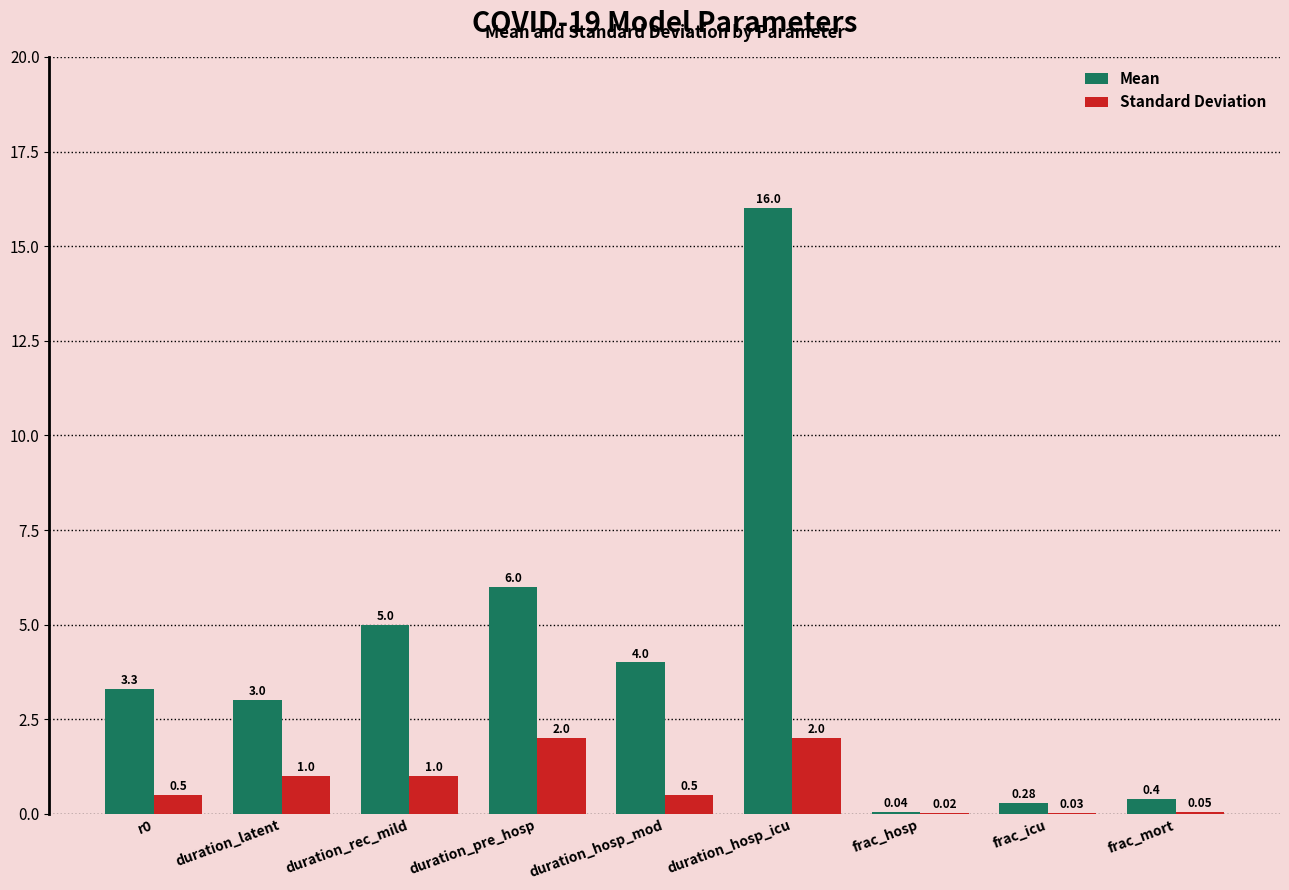

Which series changed the most between r0 and duration_latent?

Standard Deviation